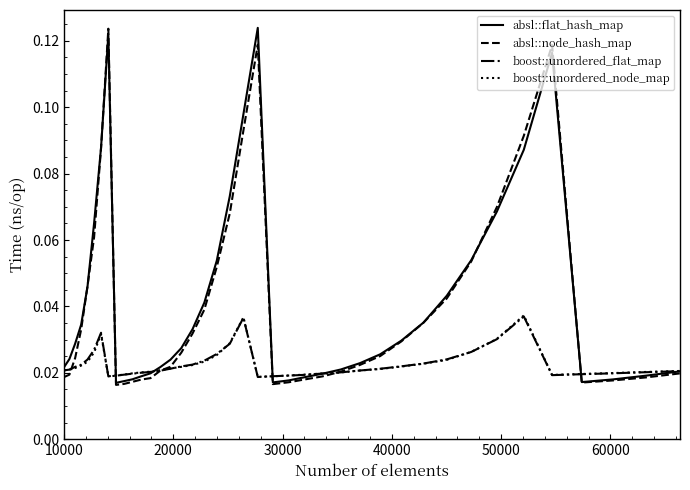

What are all the series names shown in the legend?

absl::flat_hash_map, absl::node_hash_map, boost::unordered_flat_map, boost::unordered_node_map